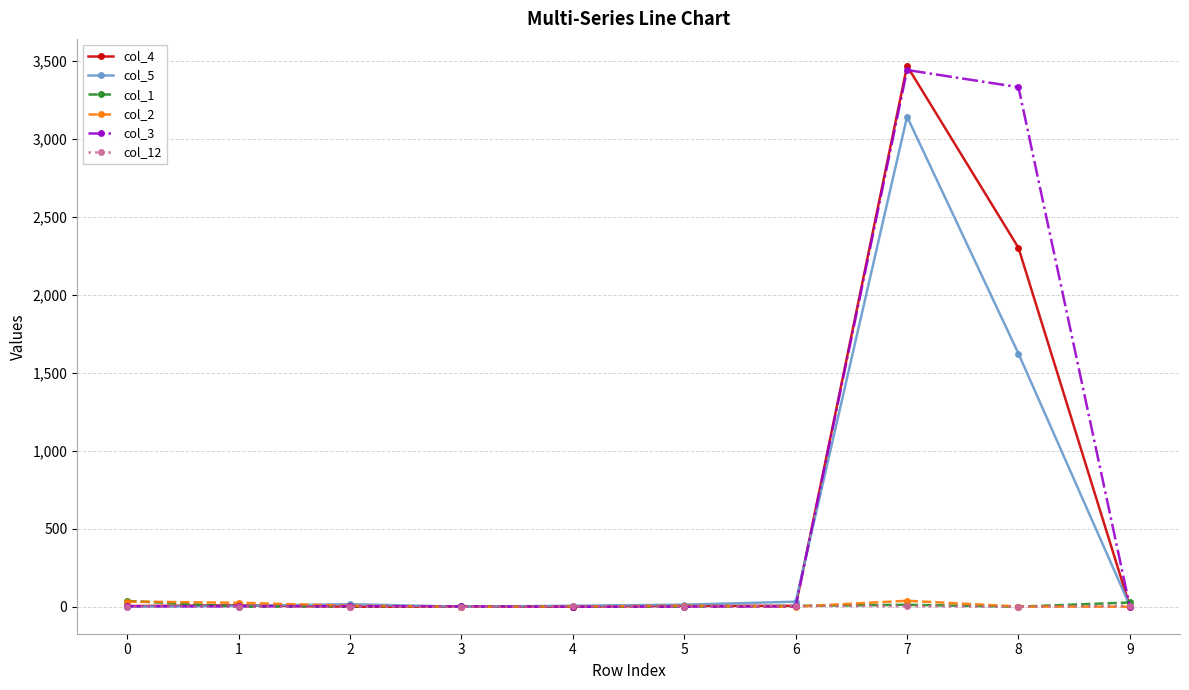

At which category is the sum across all series the highest?

7